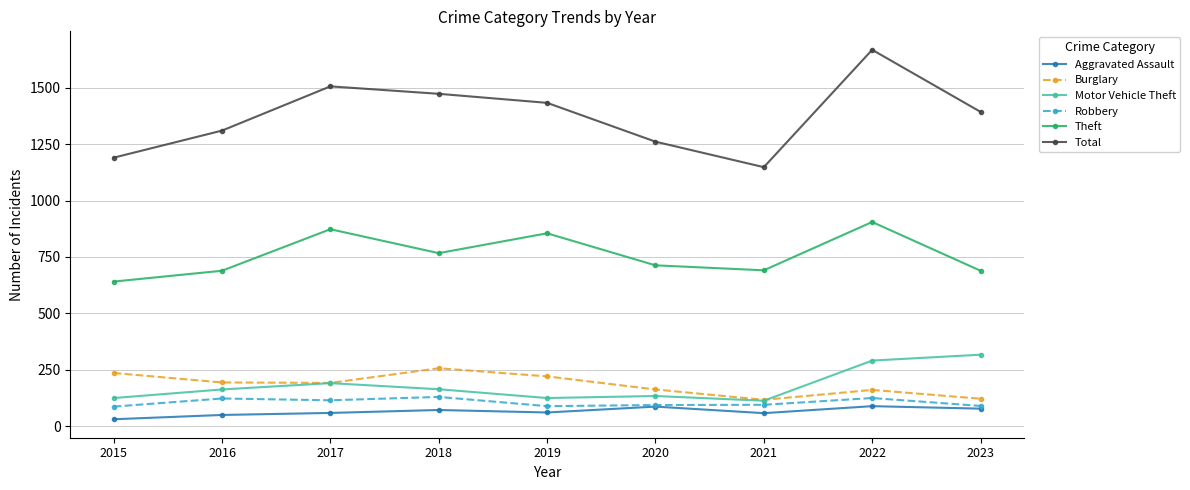

The Robbery series shows 123 at 2016. True or false?

True